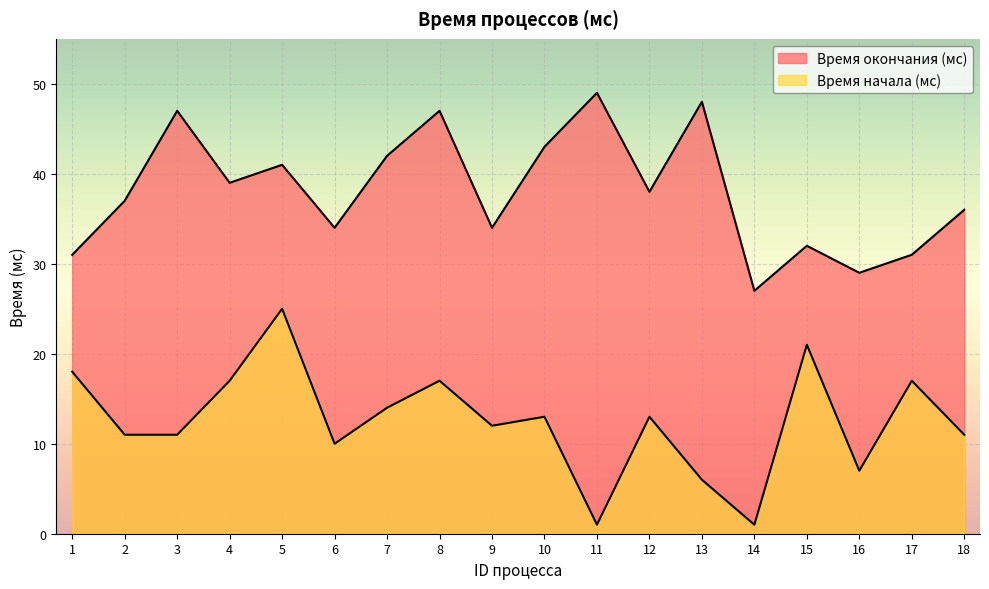

True or false: Время окончания (мс) and Время начала (мс) cross at least once.

False